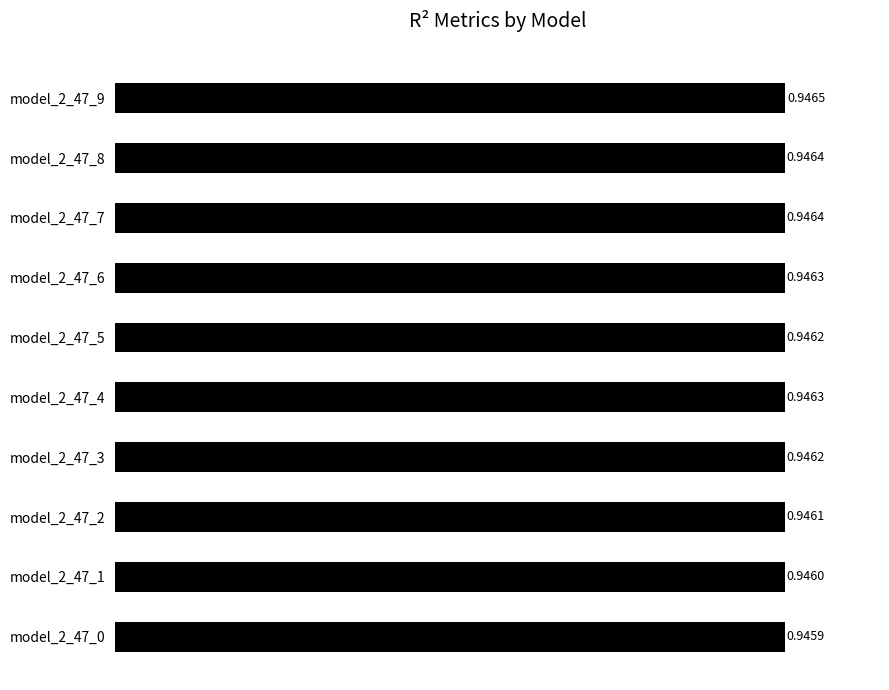

What is the sum of the values at model_2_47_9 and model_2_47_3?

1.9